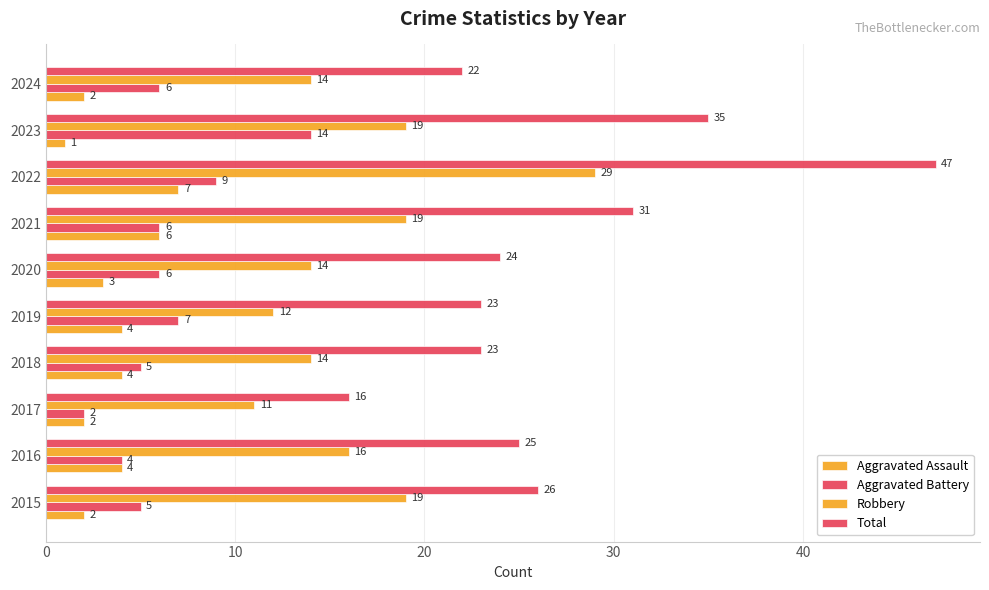

How many data points in Aggravated Assault are less than 4?

5